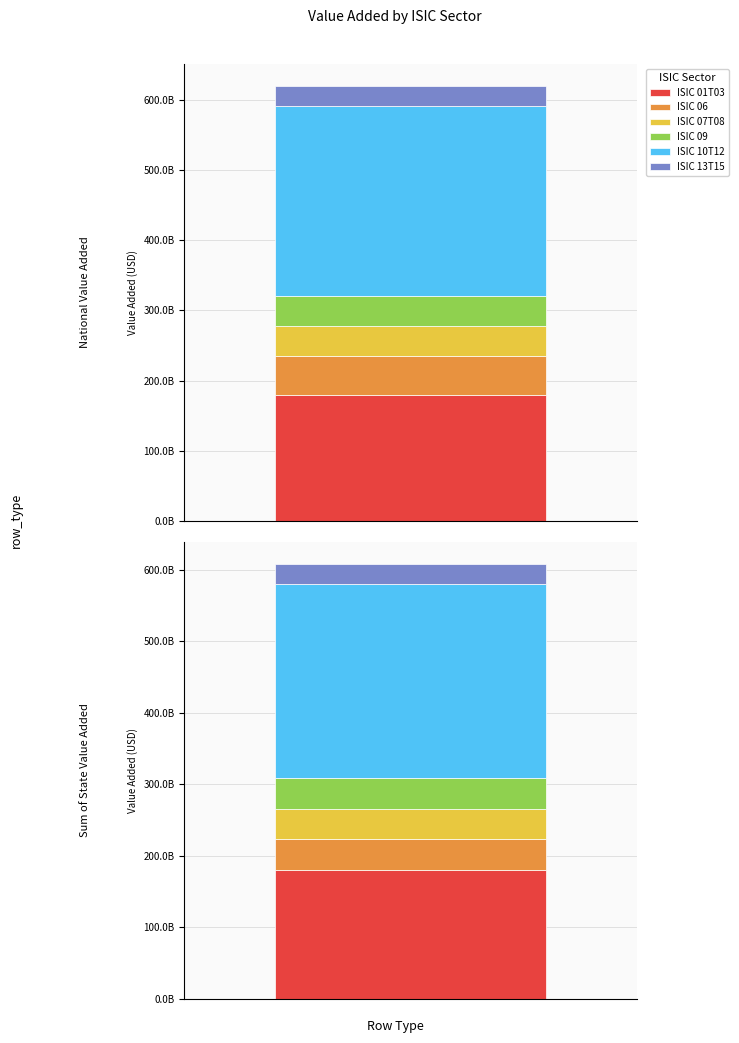

Rank the series at ISIC 06 from highest to lowest value.

National Value Added, Sum of State Value Added